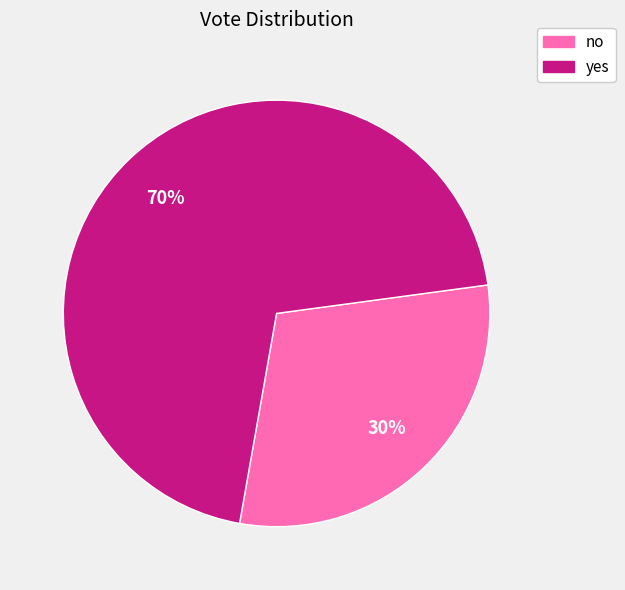

Is it true that no is 30% of the pie?

True